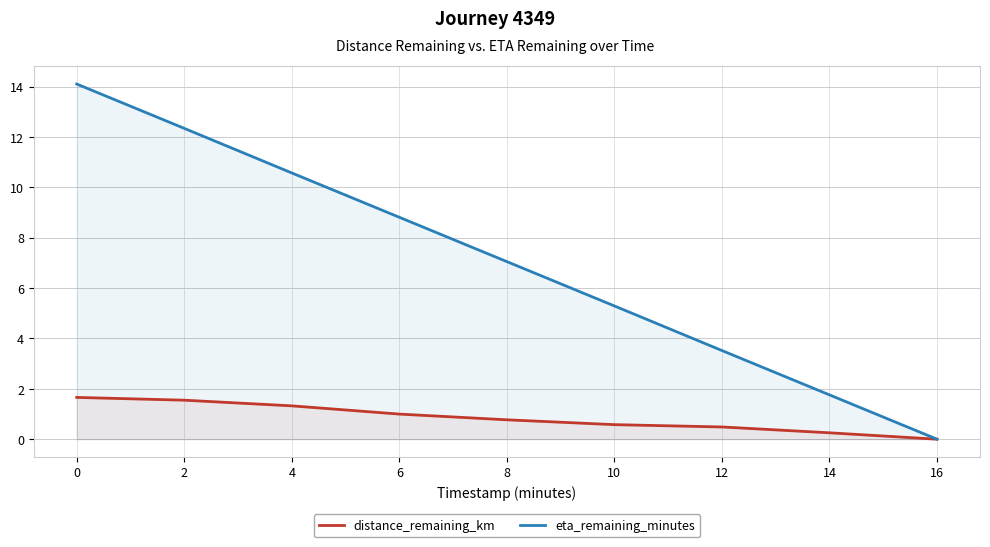

How many lines are shown in the chart?

2